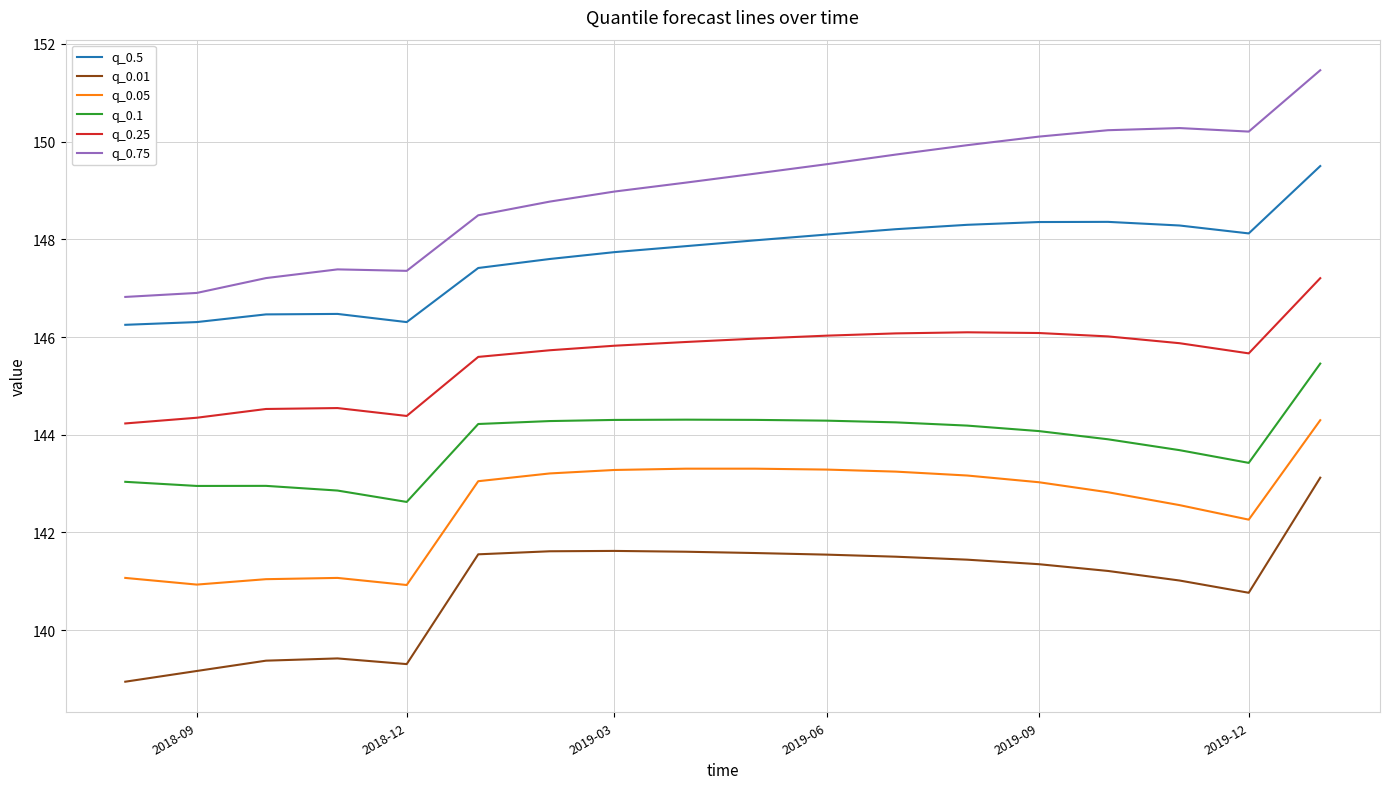

What is the difference between the maximum and minimum values in the q_0.1 series?

2.8